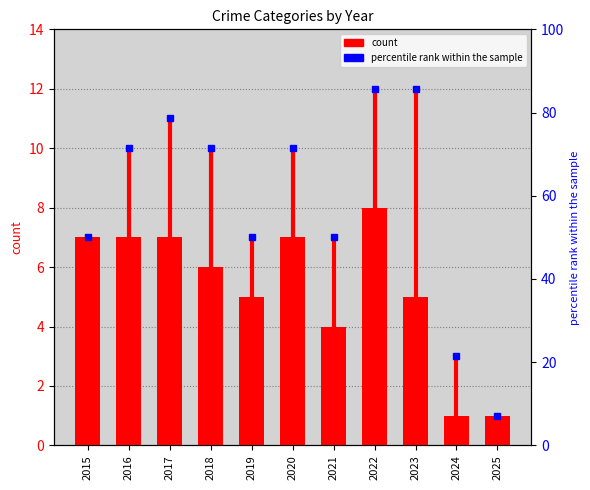

Which label corresponds to the largest value in the chart?

2022